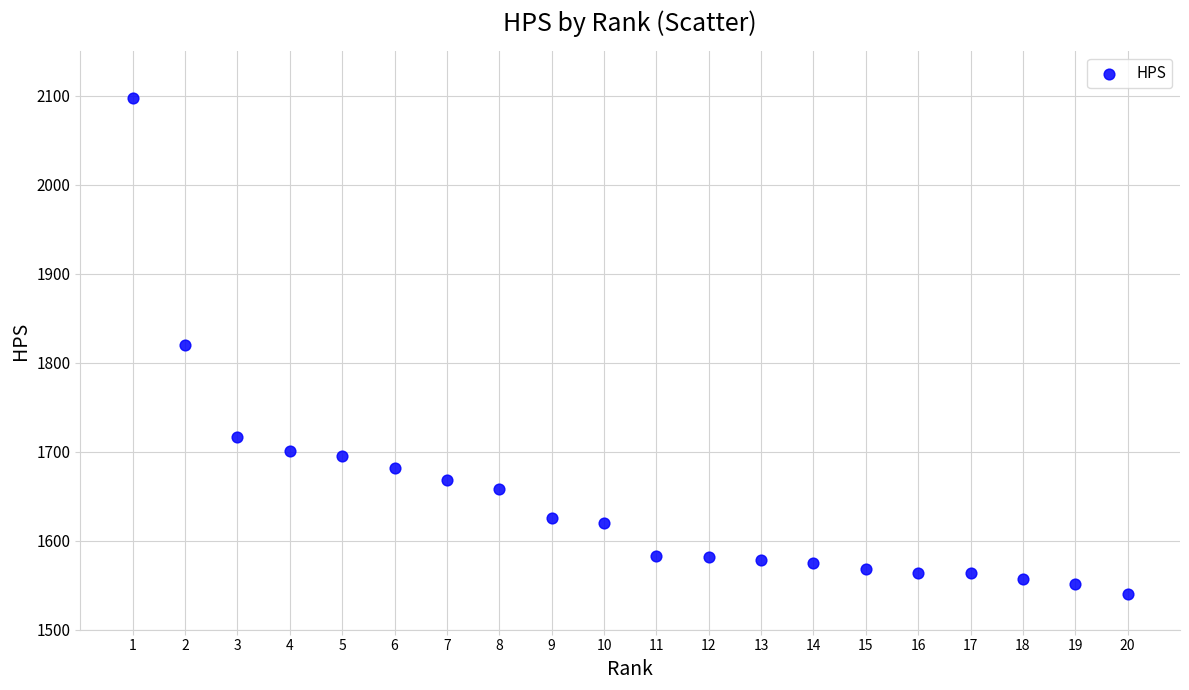

What is the range of X values (max minus min)?

19.0